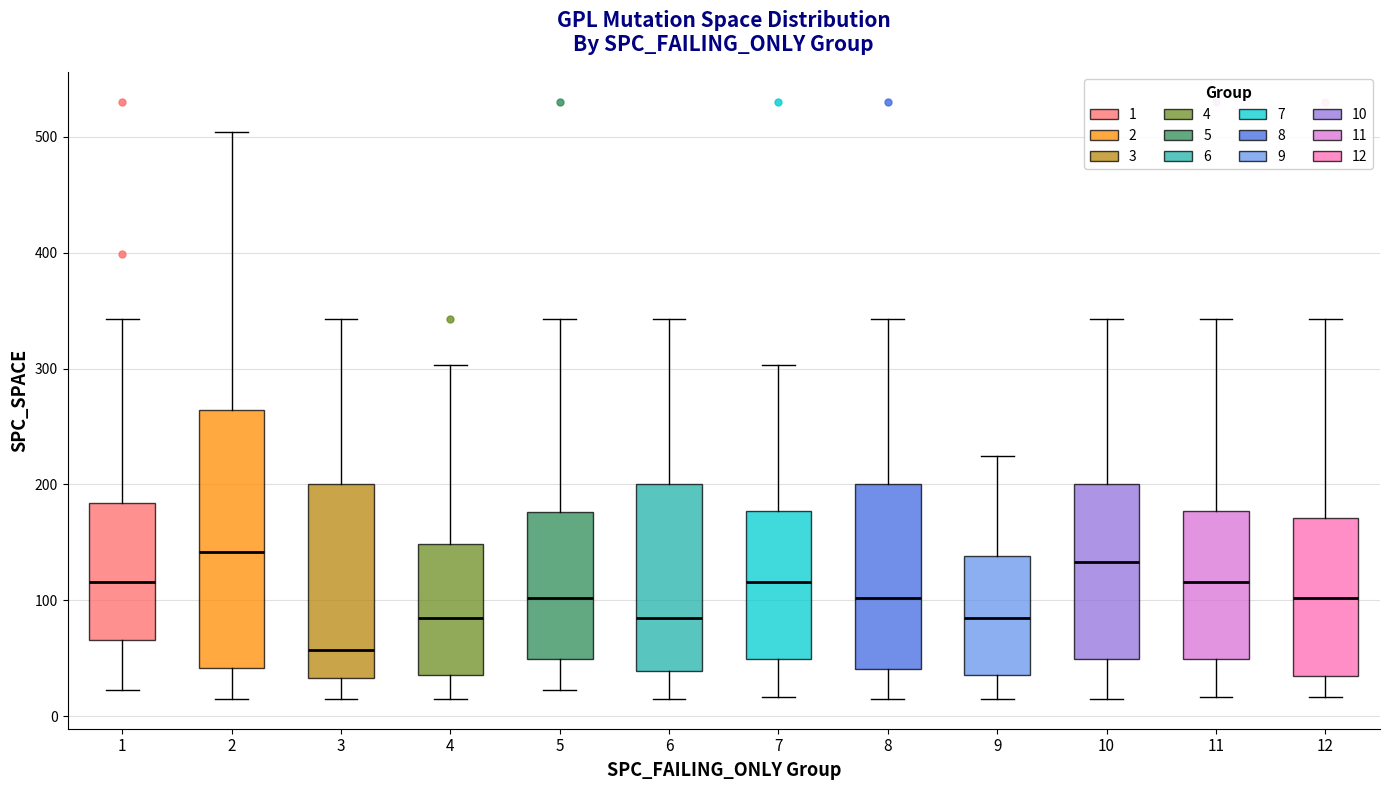

Where does the upper whisker of the box at x = 6 end on the y-axis? The values are not printed on the chart, so give them approximately, as read against the axis.

340